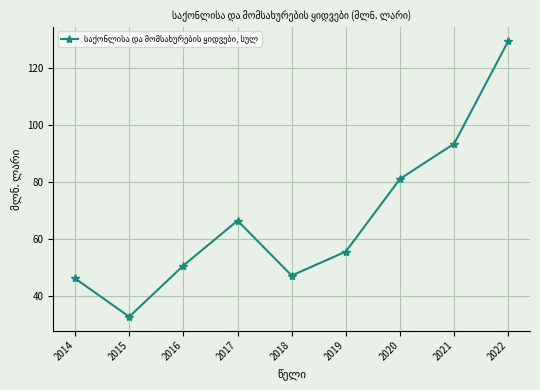

Reading left to right, list all the values displayed in this chart.

2014=46.3	2015=32.9	2016=50.8	2017=66.5	2018=47.3	2019=55.7	2020=81.1	2021=93.4	2022=129.3